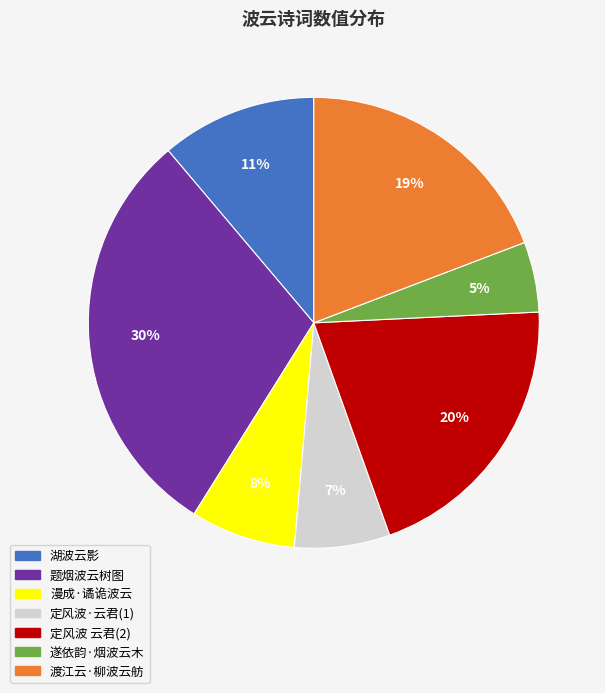

Is there any slice that represents more than half of the pie?

No